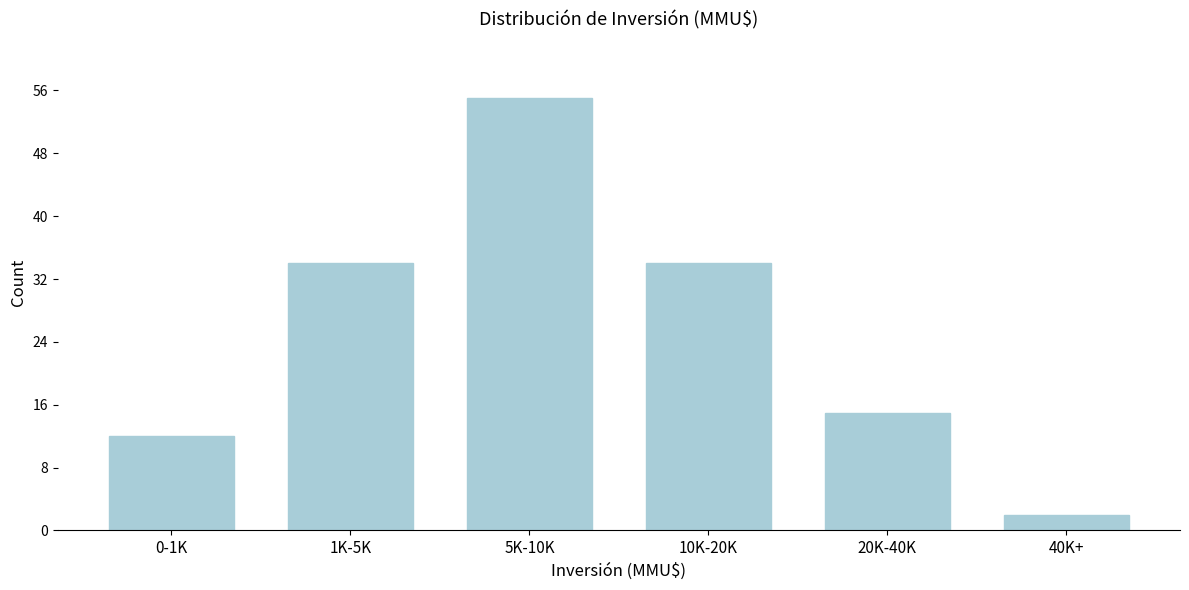

Reading left to right, what are all the values shown in this chart?

0-1K=12	1K-5K=34	5K-10K=55	10K-20K=34	20K-40K=15	40K+=2